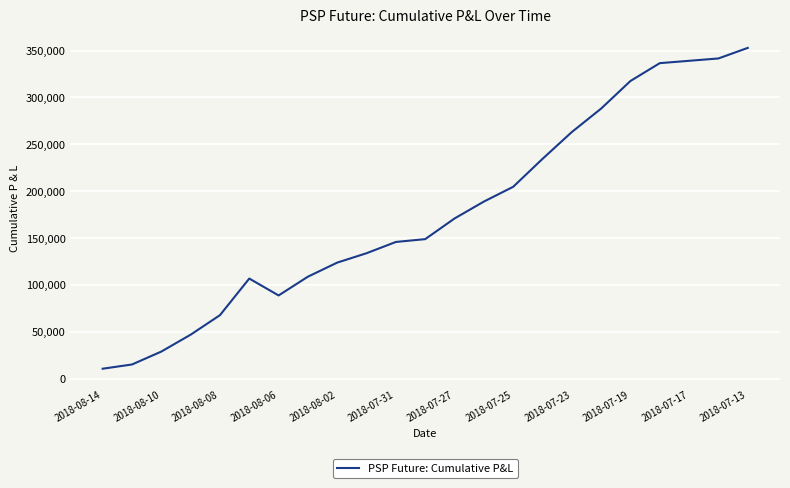

How many values are below 149050?

11